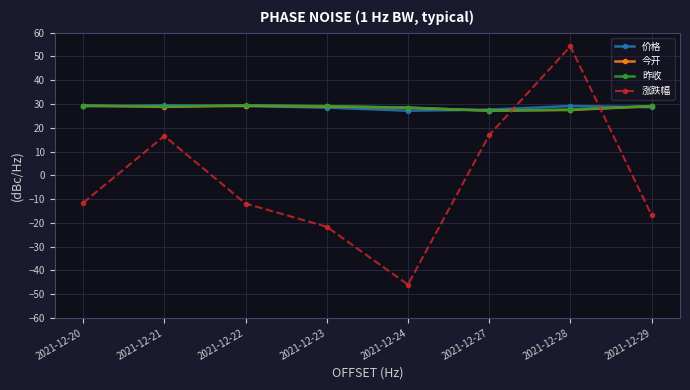

What is the minimum value shown in the chart?

-46.0